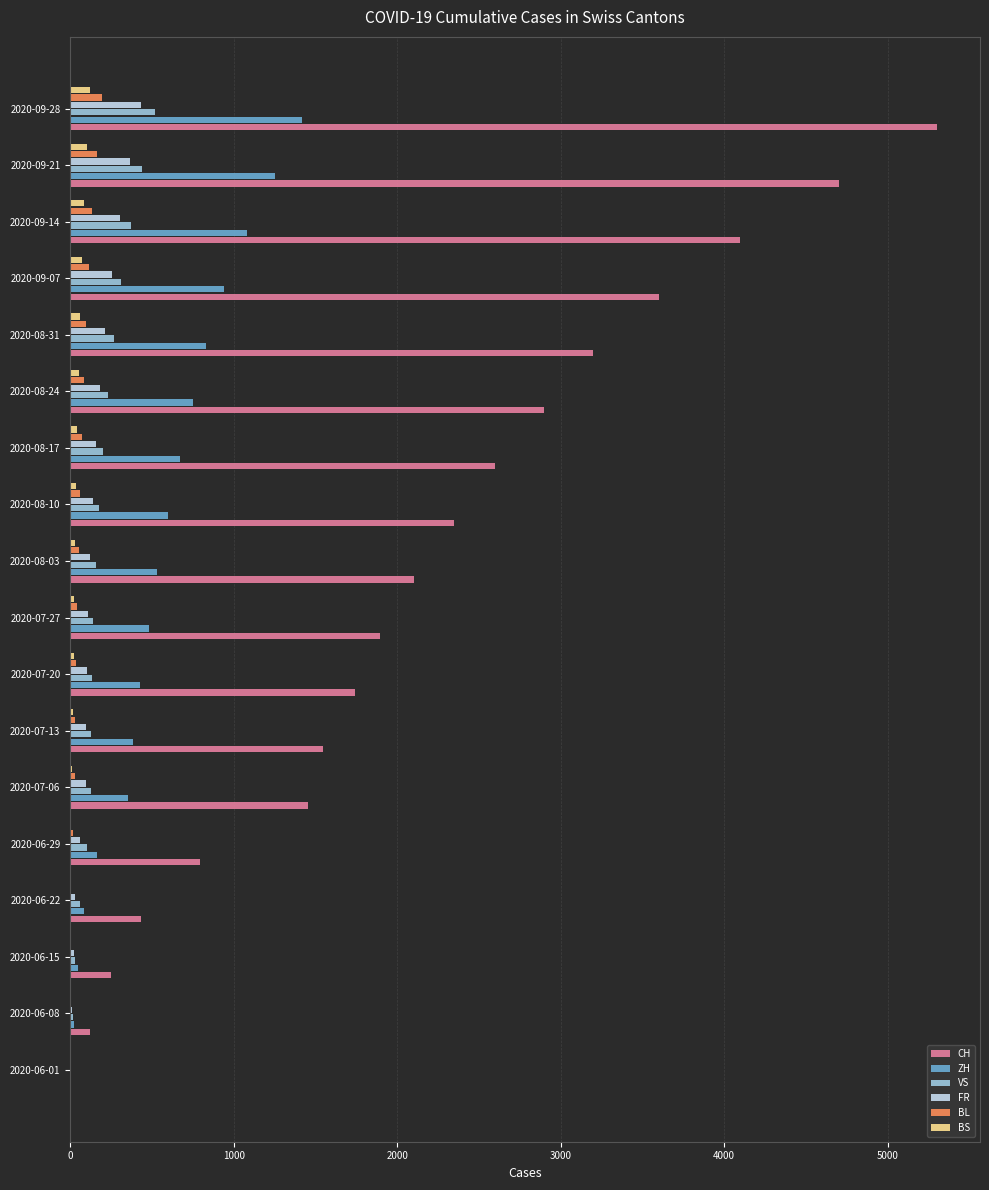

At which category is the sum across all series the highest?

2020-09-28